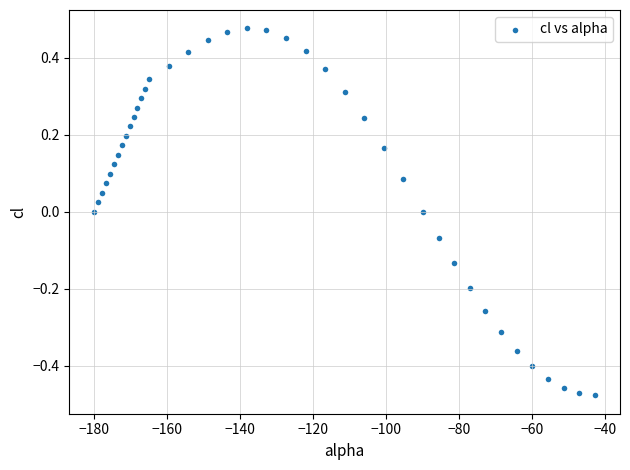

What is the range of X values (max minus min)?

137.1